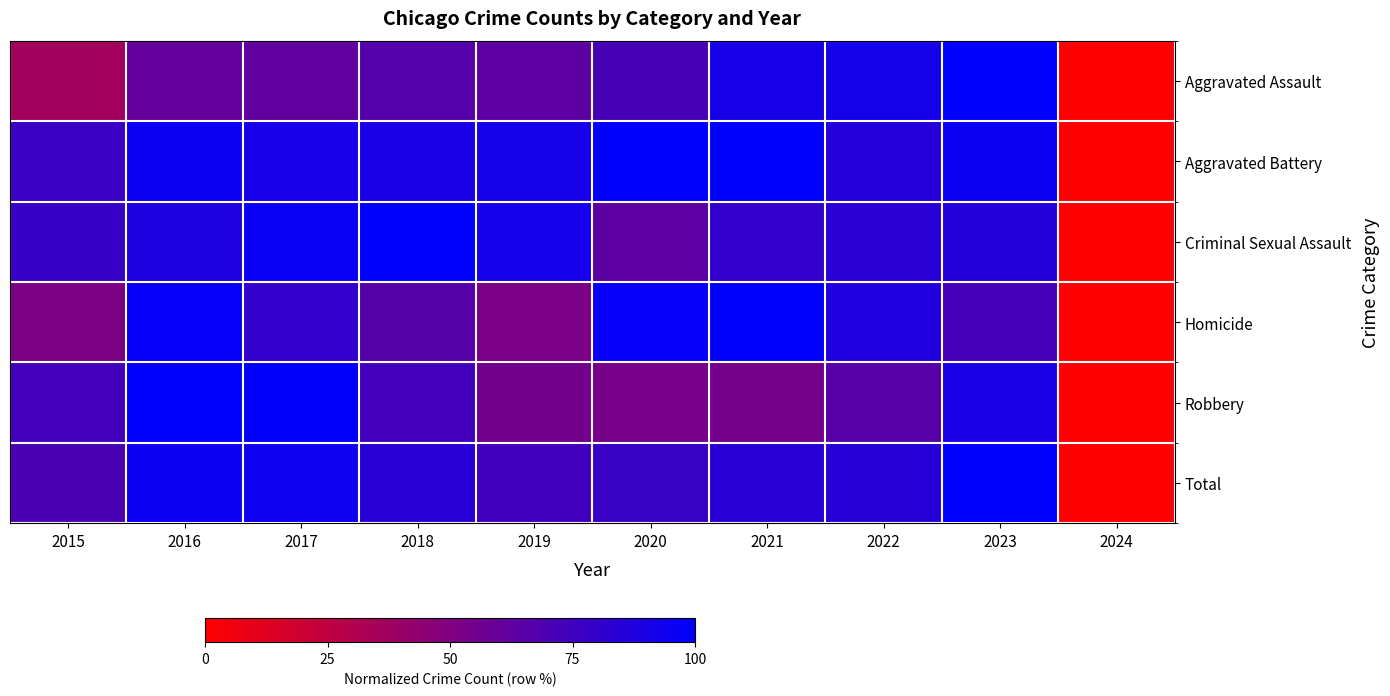

Reading right to left, extract all data points from this chart.

Aggravated Assault: 2024=0.0	2023=100.0	2022=91.6	2021=90.9	2020=71.7	2019=63.3	2018=66.5	2017=62.4	2016=60.8	2015=36.6
Aggravated Battery: 2024=0.0	2023=95.4	2022=85.2	2021=100.0	2020=99.5	2019=91.6	2018=89.5	2017=91.4	2016=95.5	2015=77.2
Criminal Sexual Assault: 2024=0.0	2023=85.7	2022=83.8	2021=79.7	2020=63.5	2019=91.8	2018=100.0	2017=95.9	2016=87.8	2015=77.8
Homicide: 2024=0.0	2023=72.1	2022=87.5	2021=100.0	2020=97.3	2019=52.2	2018=66.1	2017=79.3	2016=97.2	2015=51.7
Robbery: 2024=0.0	2023=89.8	2022=66.0	2021=54.1	2020=53.4	2019=55.0	2018=74.1	2017=99.1	2016=100.0	2015=73.6
Total: 2024=0.0	2023=100.0	2022=85.0	2021=84.0	2020=77.5	2019=74.5	2018=84.0	2017=94.5	2016=95.6	2015=70.7